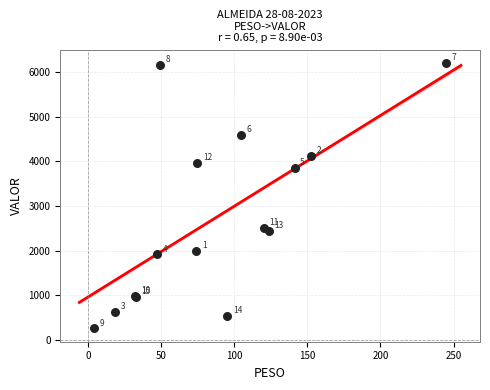

What Y value in the scatter plot is closest to 3231?

3860.3